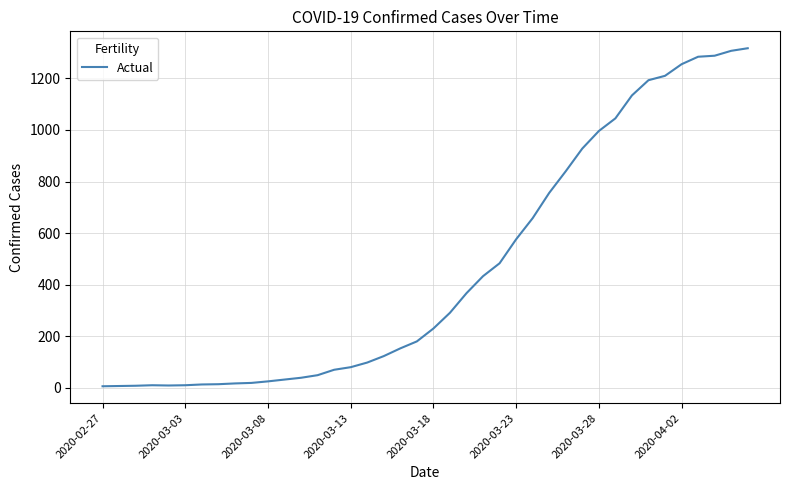

What is the maximum value shown in the chart?

1317